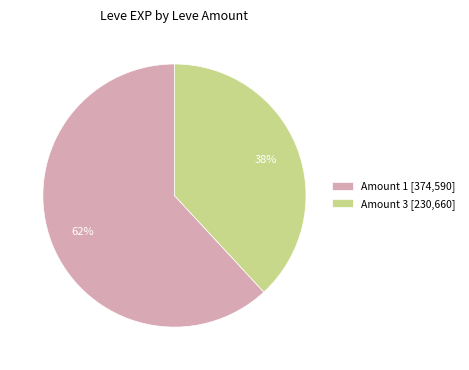

True or false: Amount 3 [230,660] accounts for 38% of the total.

True